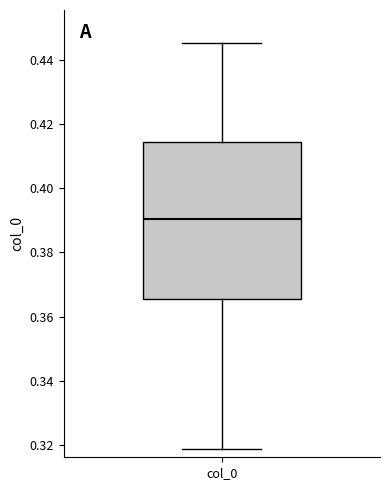

Where is the lower edge of the box for col_0 on the y-axis? The values are not printed on the chart, so give them approximately, as read against the axis.

0.366